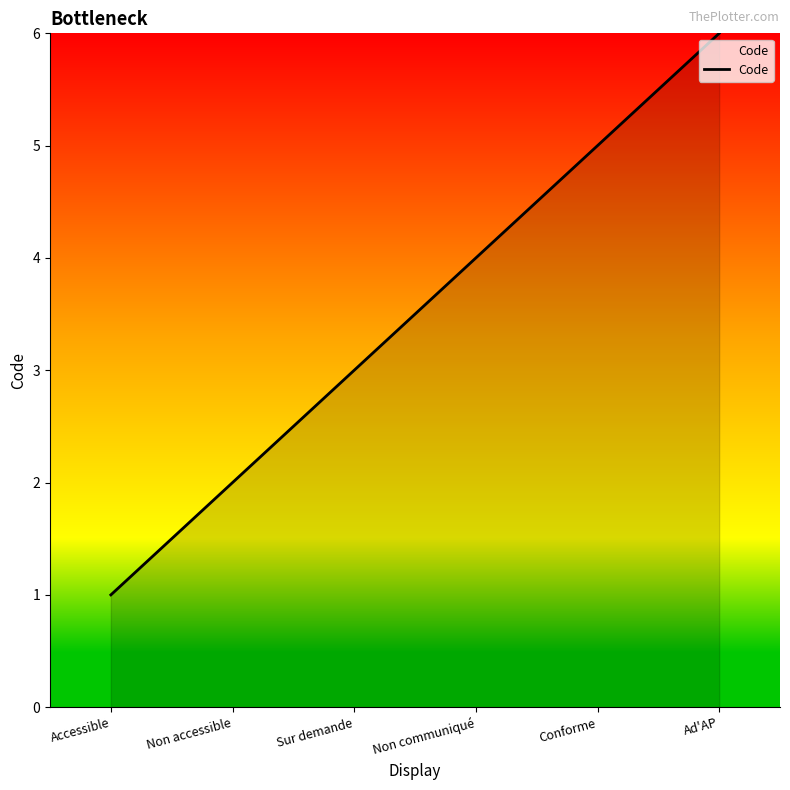

True or false: the data has more than 0 interior local peaks.

False